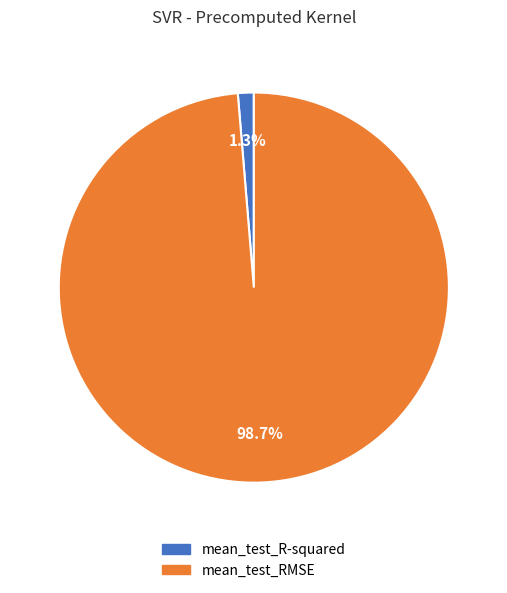

The mean_test_R-squared slice represents 10% of the pie. True or false?

False